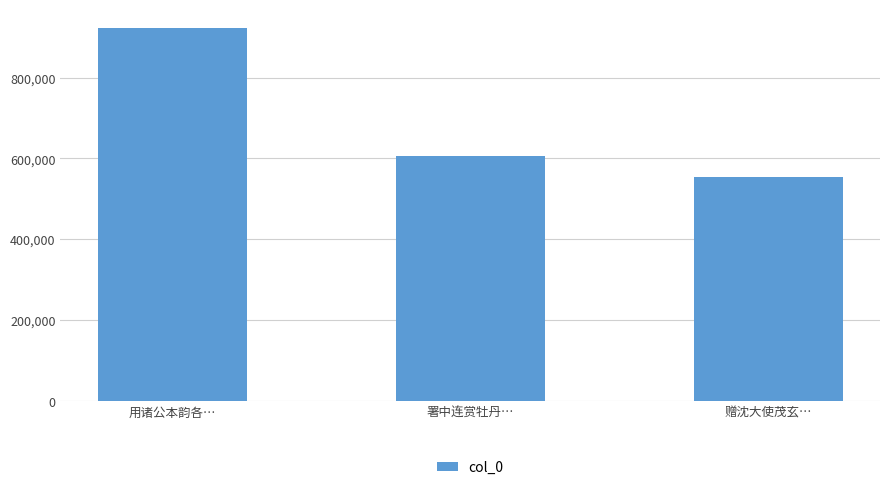

List the labels in order of value, largest first.

用诸公本韵各…, 署中连赏牡丹…, 赠沈大使茂玄…